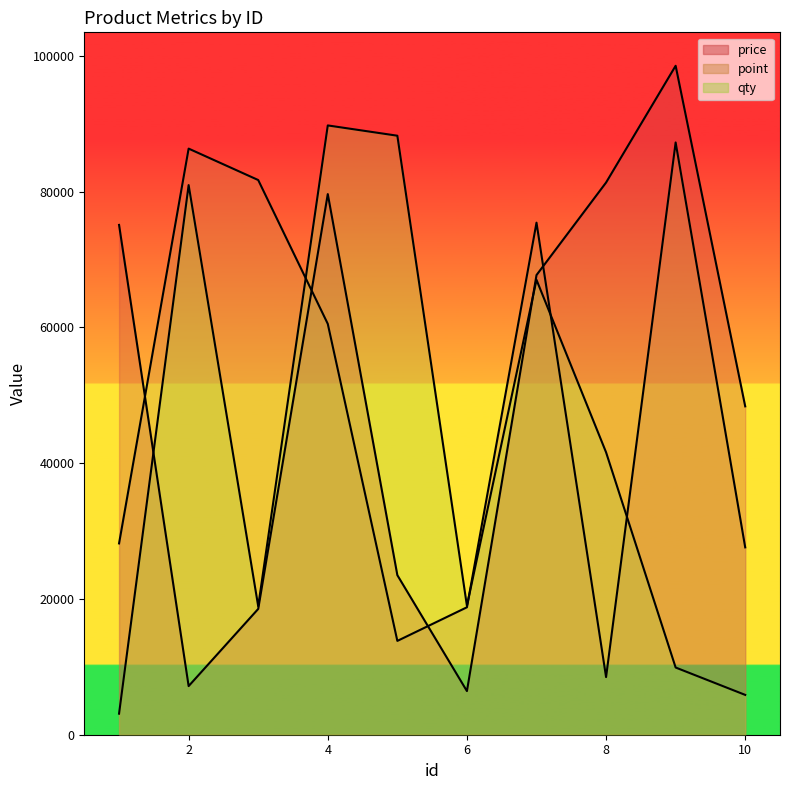

What is the sum of the point values at 6 and 7?

94203